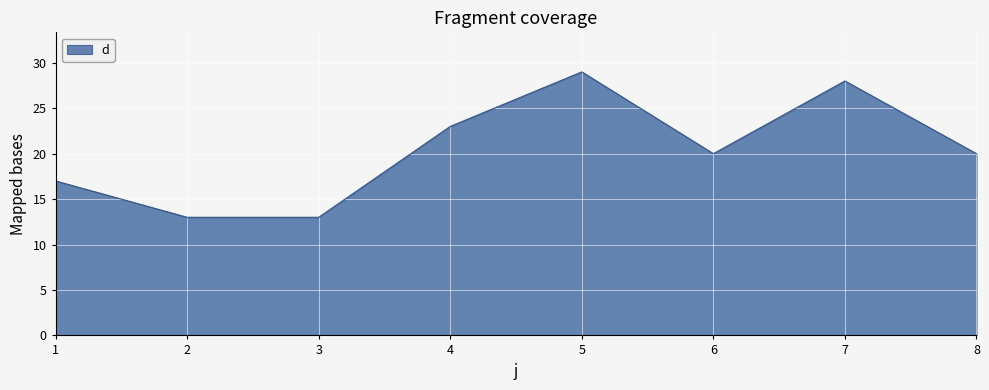

Count the number of data series in this chart.

1